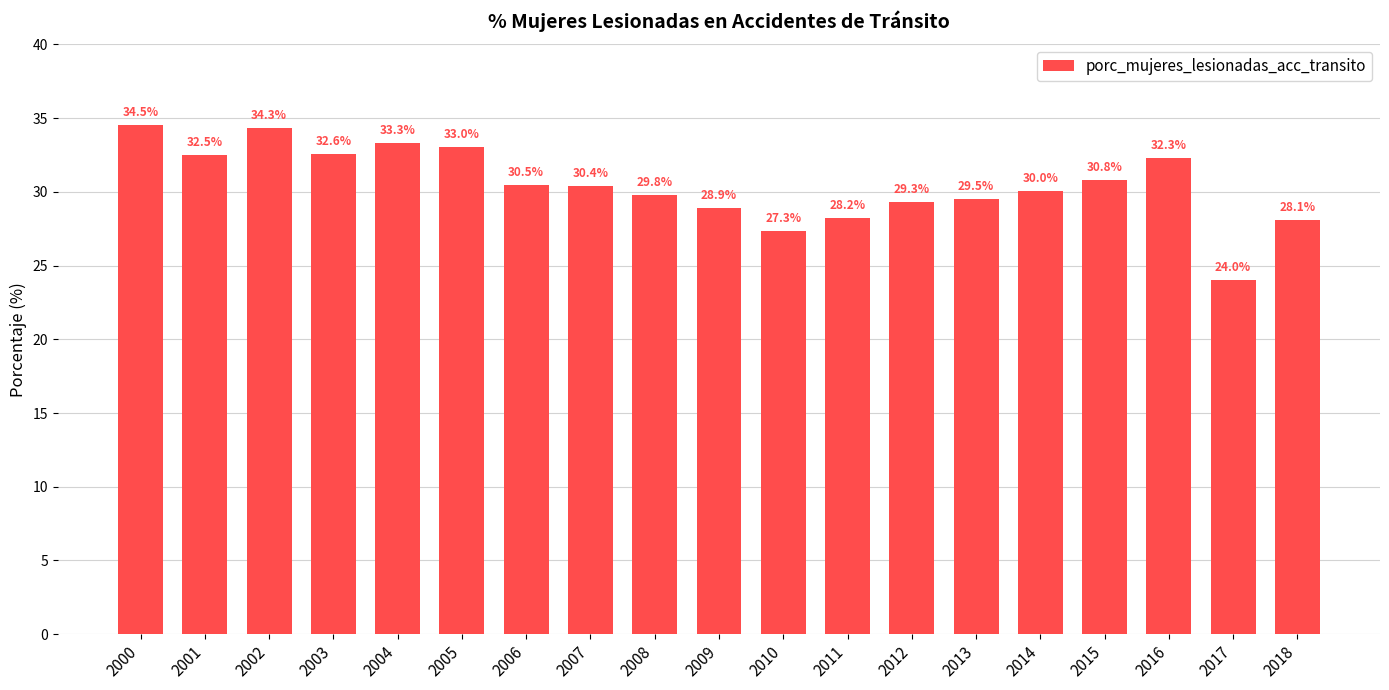

What is the change in value from 2013 to 2014?

+0.5